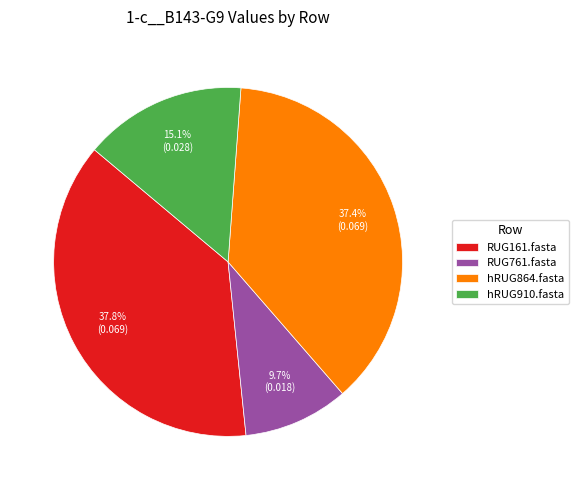

Does RUG161.fasta account for over 50% of the chart?

No